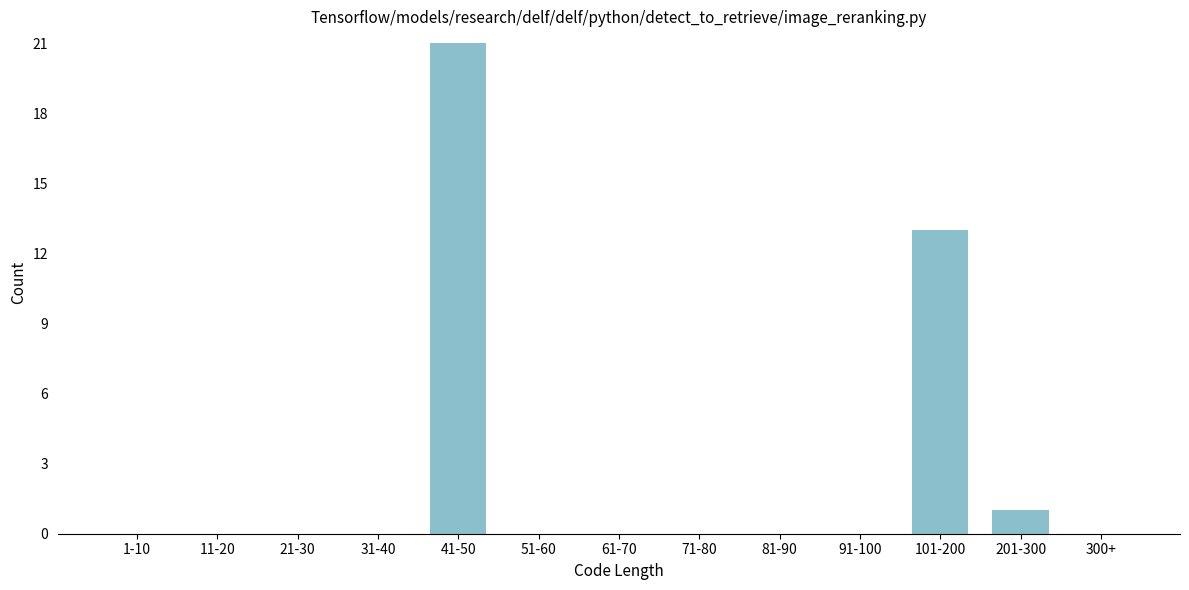

Reading left to right, transcribe all the data shown in this chart.

1-10=0	11-20=0	21-30=0	31-40=0	41-50=21	51-60=0	61-70=0	71-80=0	81-90=0	91-100=0	101-200=13	201-300=1	300+=0